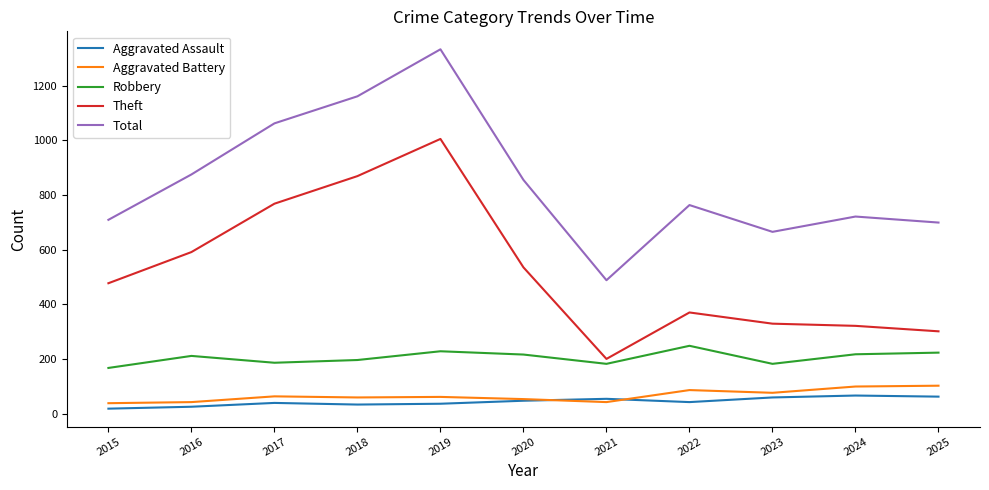

Count the number of categories in the chart.

11